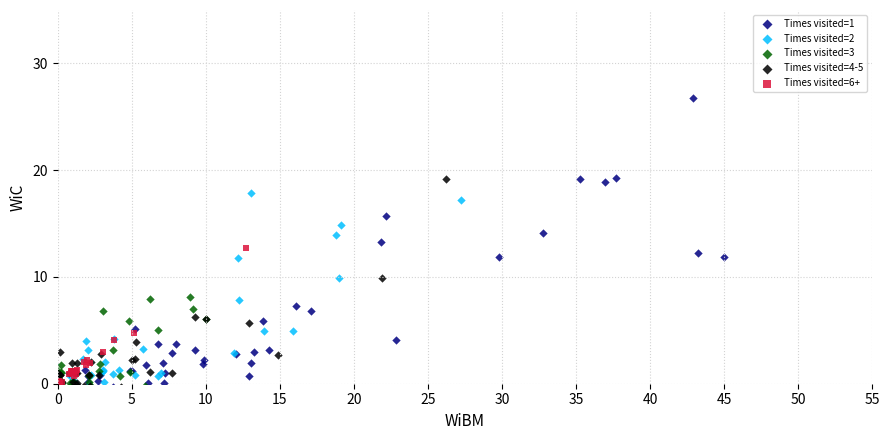

Which series reaches the maximum Y coordinate?

Times visited=1